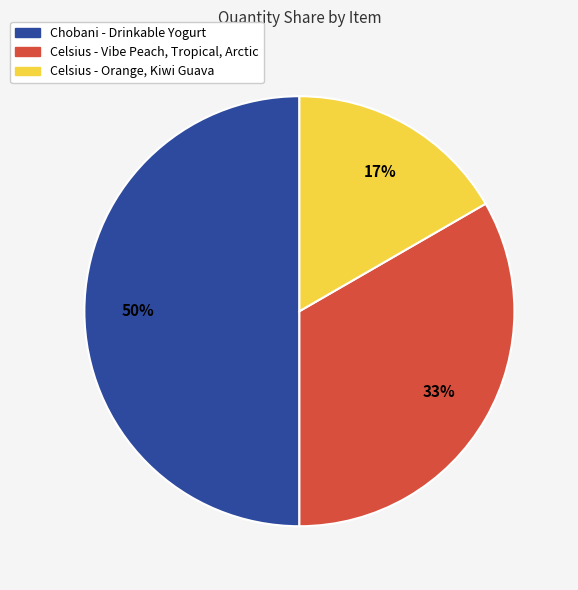

Does Celsius - Orange, Kiwi Guava represent more than half of the total?

No